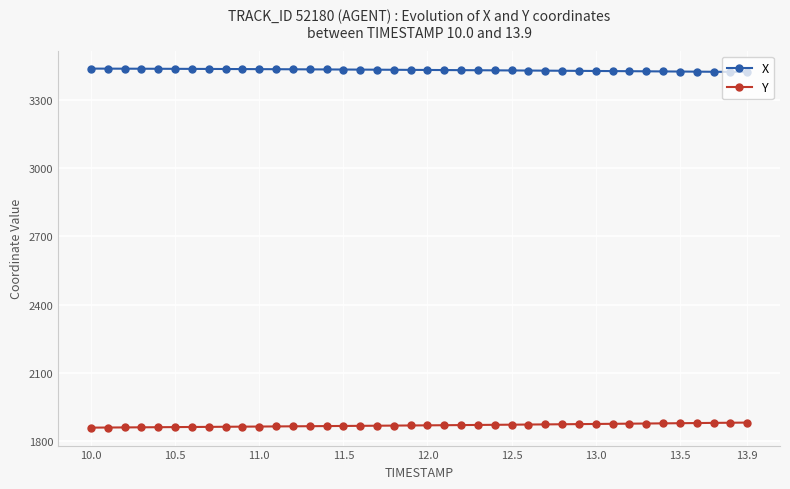

At how many categories does at least one series exceed 2160?

40